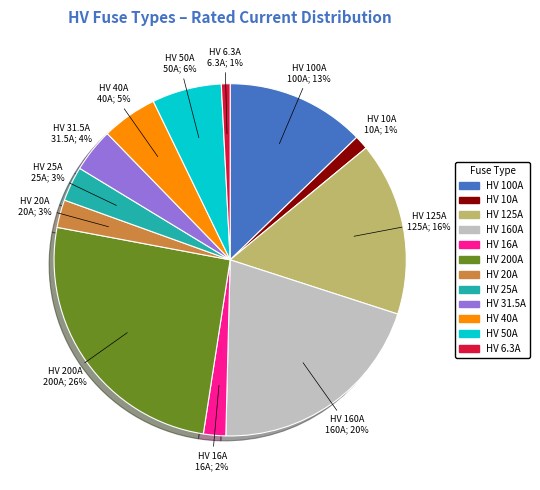

Does any single category account for the majority?

No